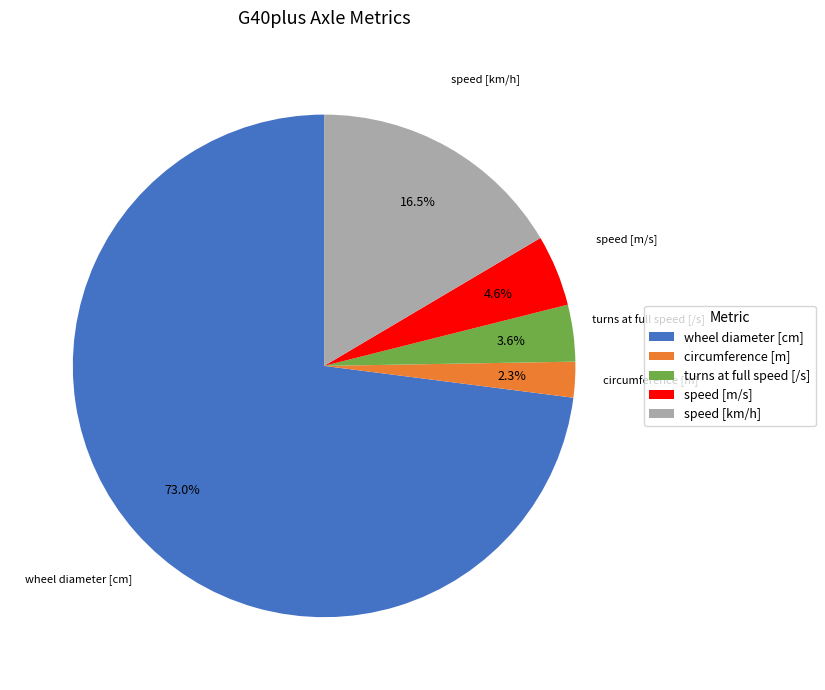

Is it true that speed [km/h] is 10% of the pie?

False